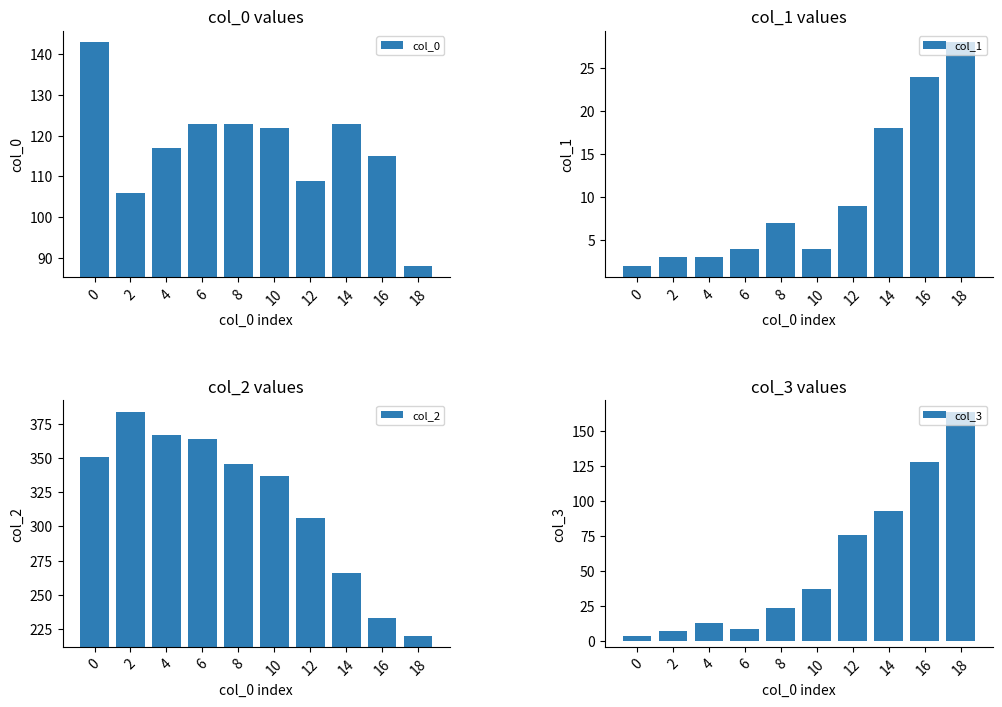

Does the chart contain stacked bars?

No